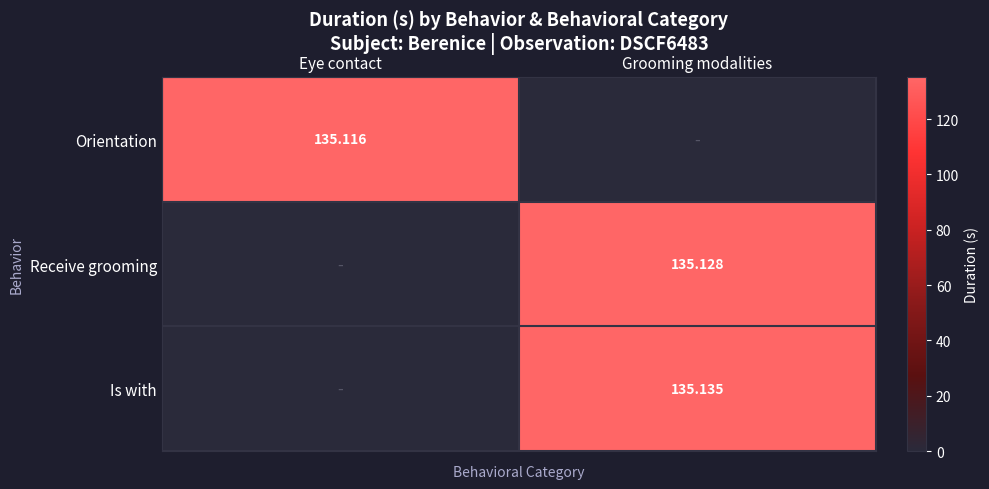

Rank the series by their maximum value, from lowest to highest.

Orientation, Receive grooming, Is with